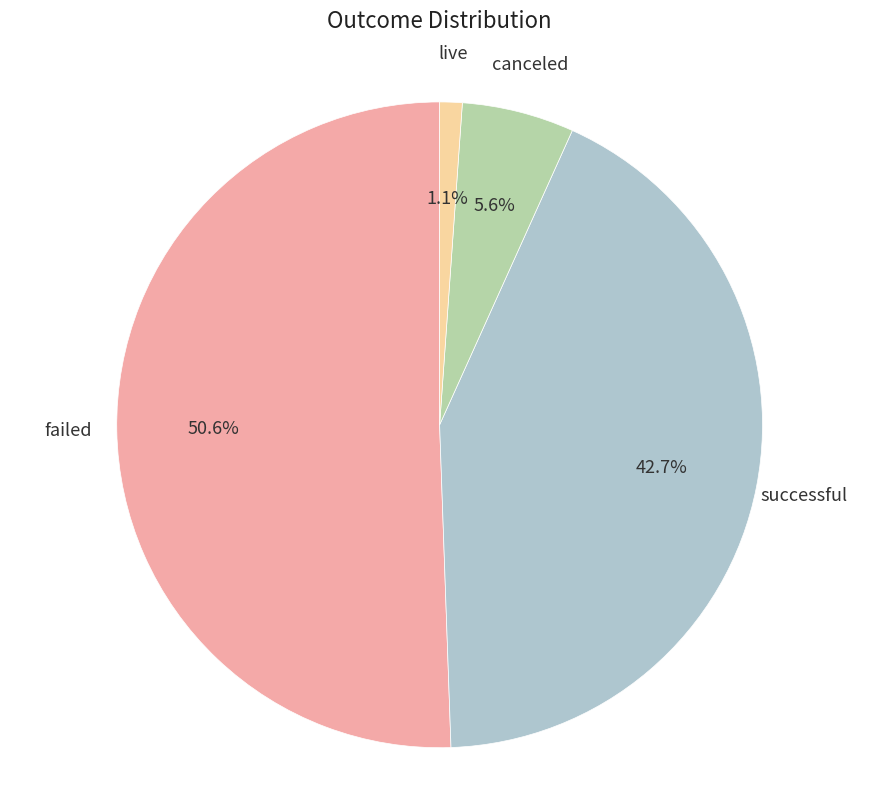

To the nearest percent, what portion does canceled represent?

6%